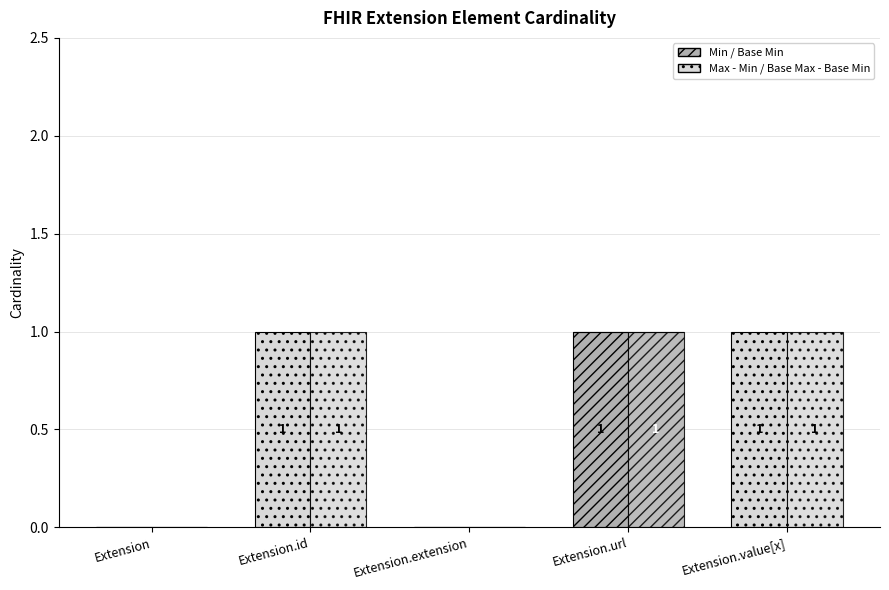

What is the difference between the maximum and second lowest values in the Min series?

1